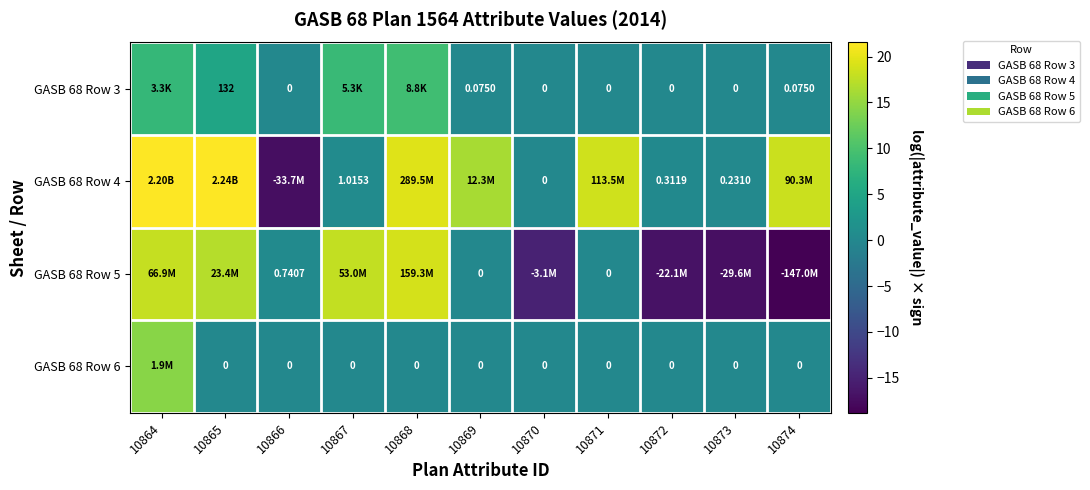

Which category has the highest value across all series?

10865